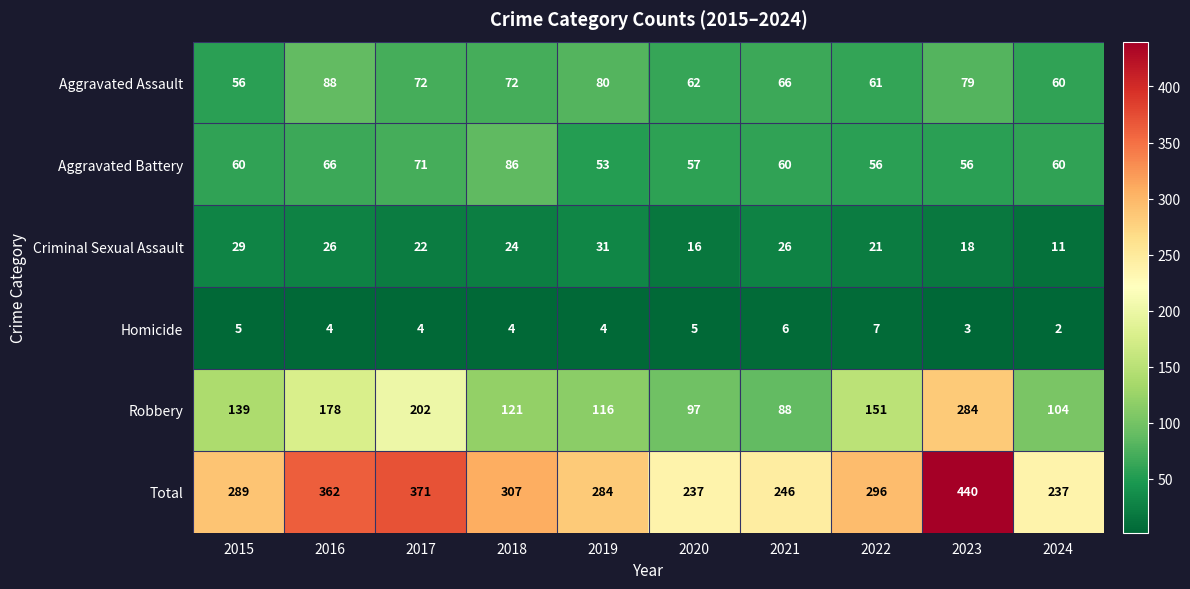

What is the spread (max minus min) of values at 2023?

437